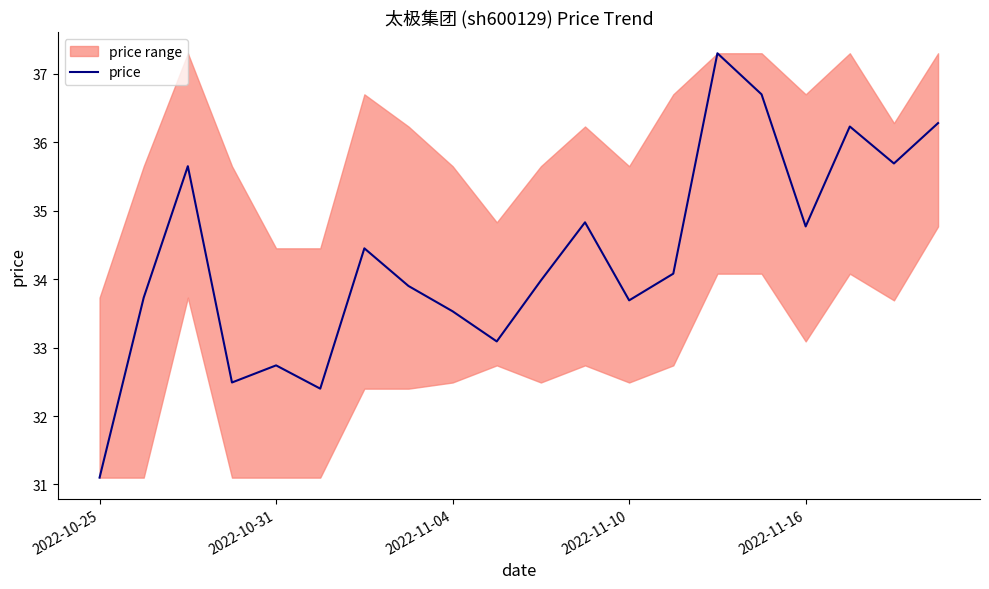

What is the average value?

34.3